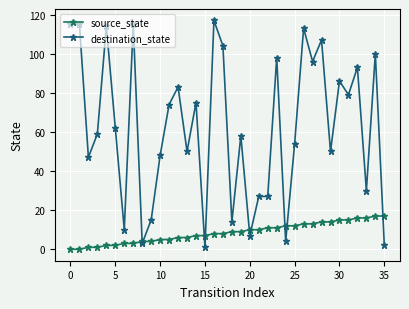

Is this an area chart (filled region under the line)?

No